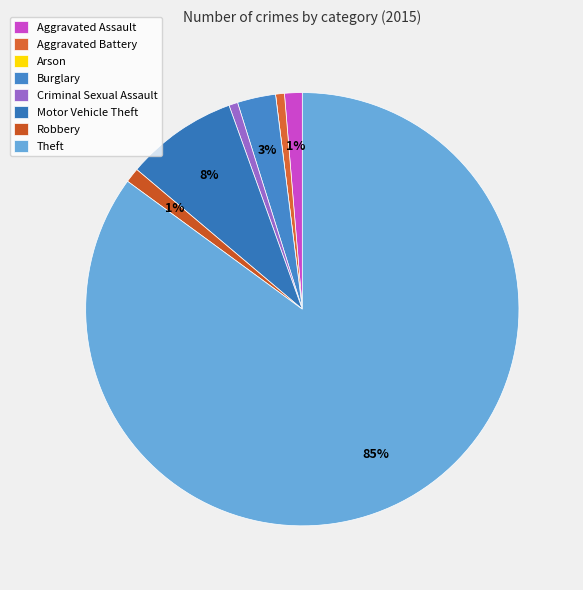

Is it true that Motor Vehicle Theft is 8% of the pie?

True